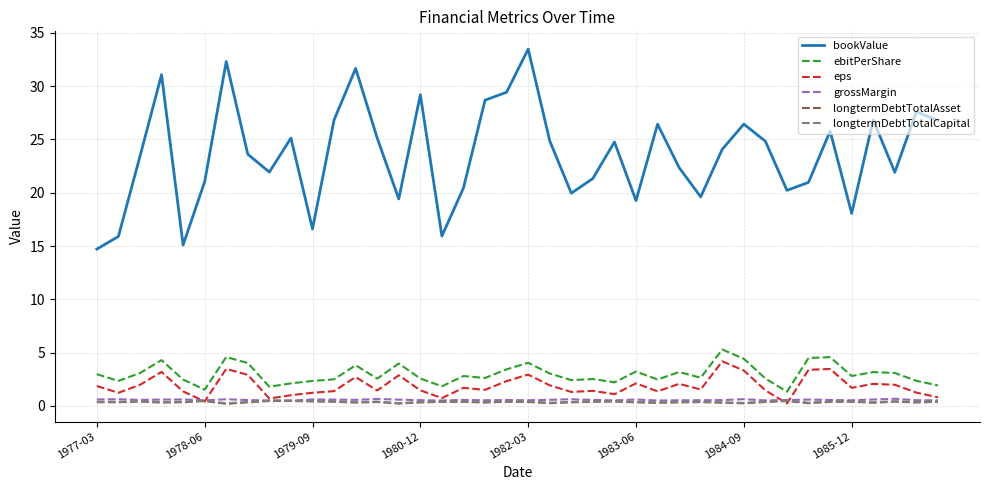

True or false: longtermDebtTotalCapital and bookValue cross at least once.

False